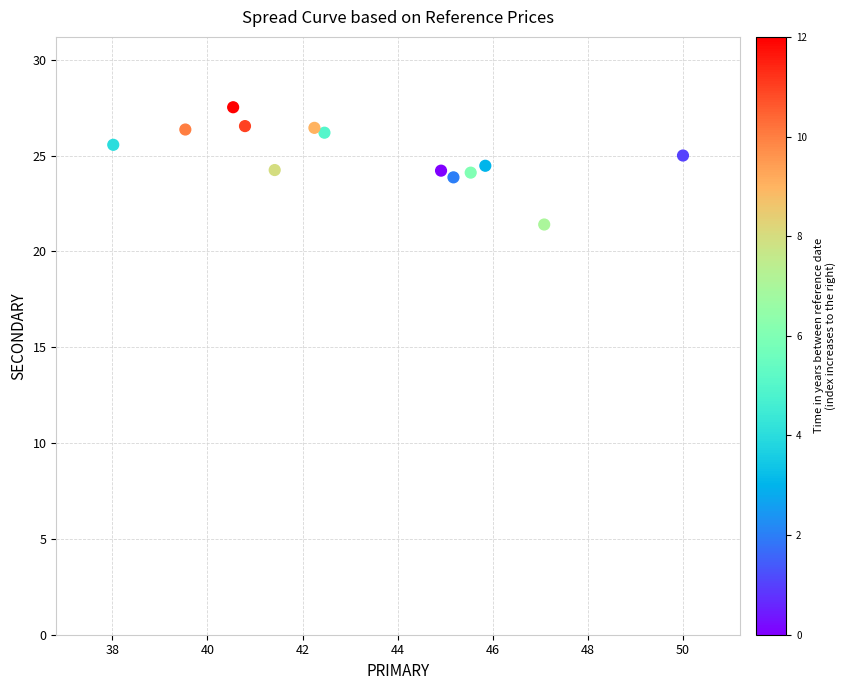

What is the range of X values (max minus min)?

12.0